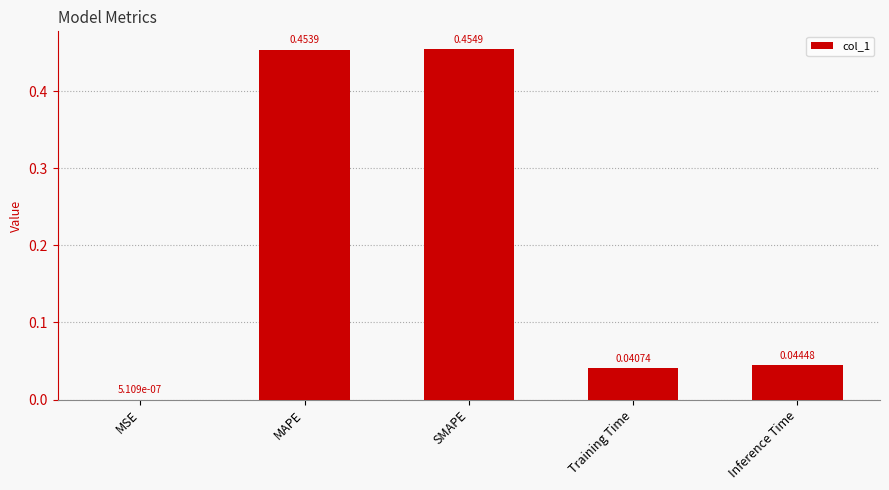

Where is the data nearest to the value 0?

MSE